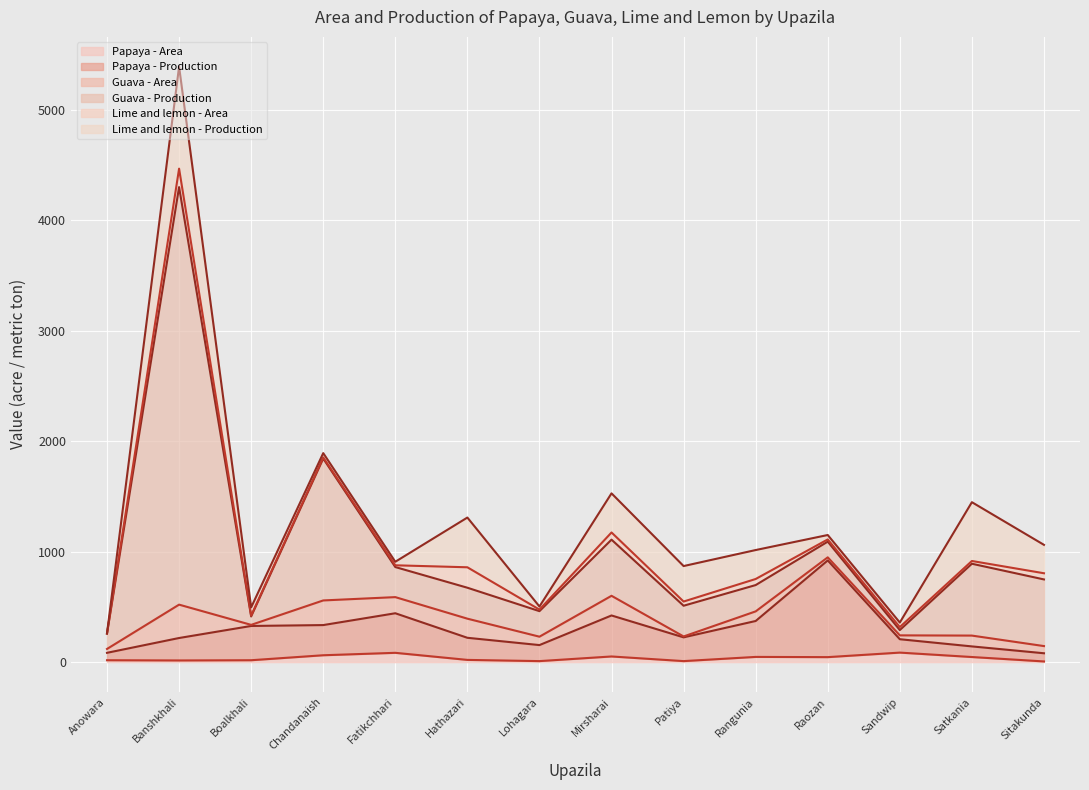

What is the average value of the Guava - Production series?

609